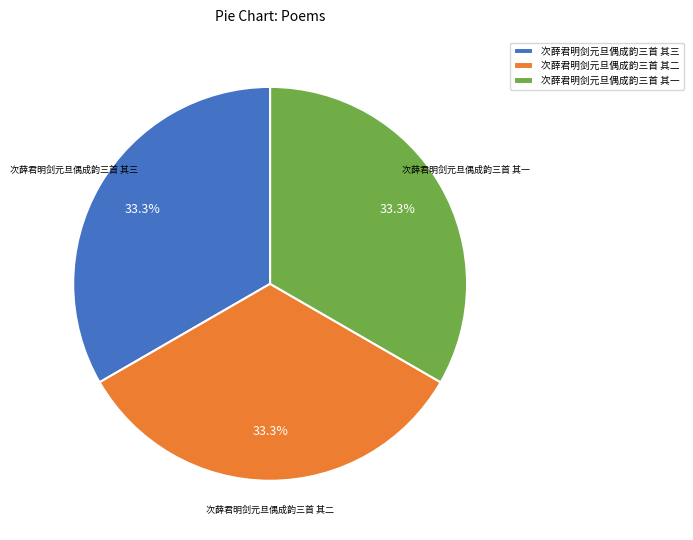

Does 次薛君明剑元旦偶成韵三首 其一 represent more than half of the total?

No